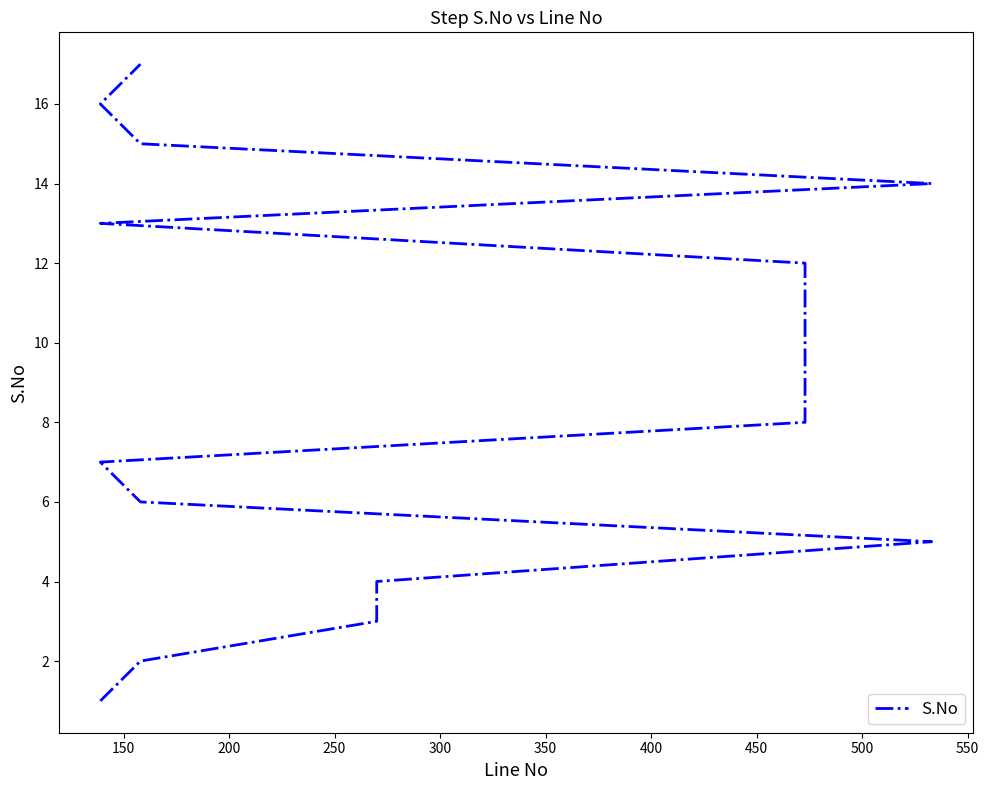

What is the sum of all values?

153